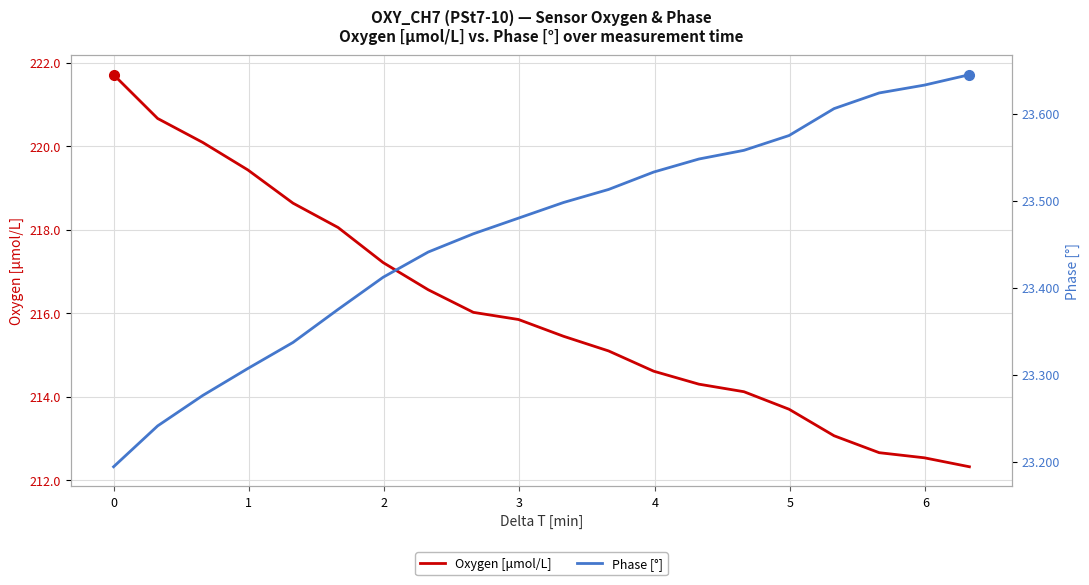

What is the highest value of the Oxygen [μmol/L] series?

221.7